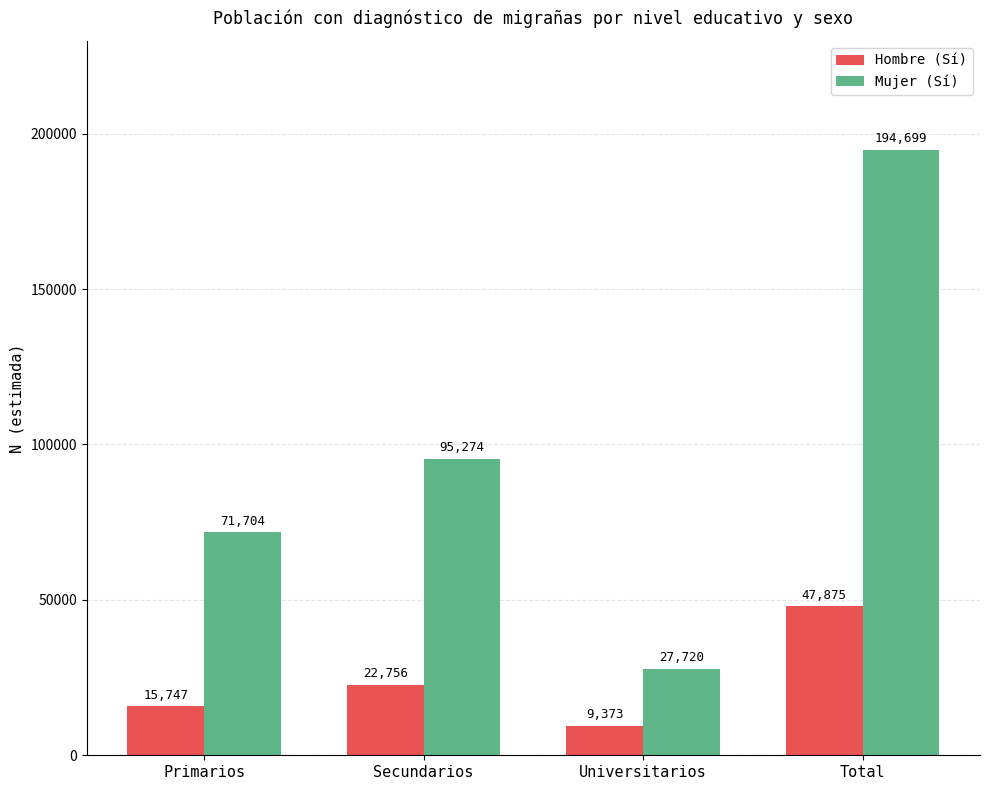

List the series in order of their peak value, lowest first.

Hombre (Sí), Mujer (Sí)